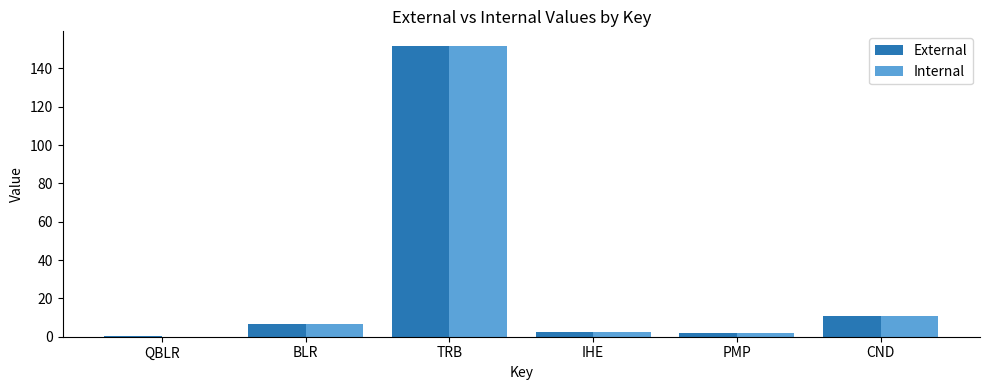

The External series shows 255.8 at TRB. True or false?

False